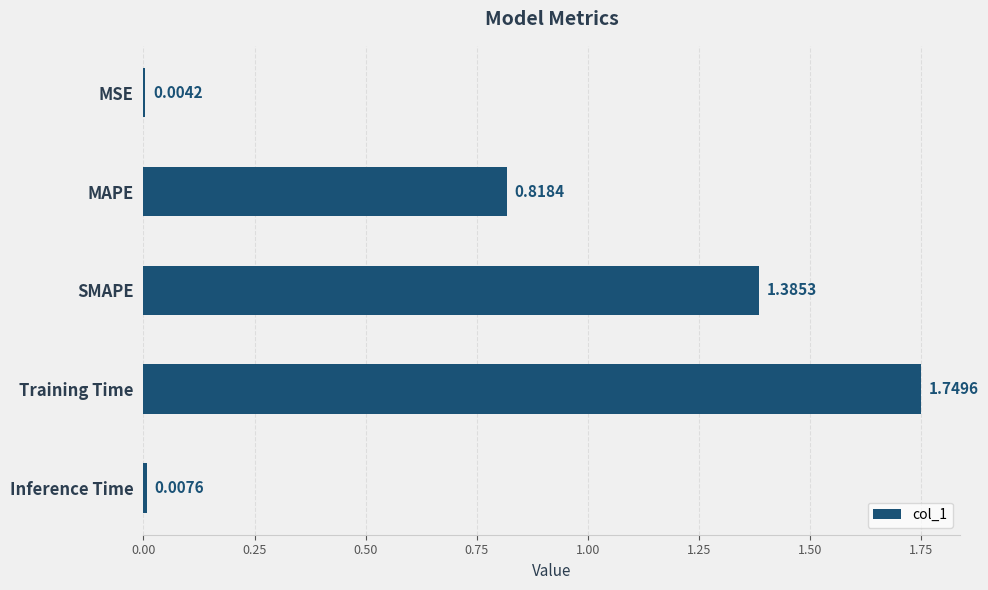

What is the change in value from SMAPE to Training Time?

+0.4